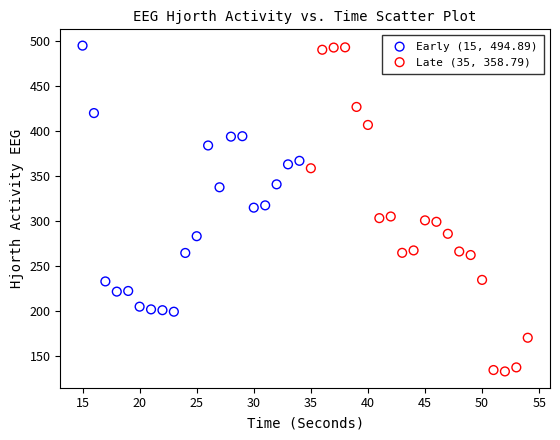

Which series reaches the minimum Y coordinate?

Late (35, 358.79)